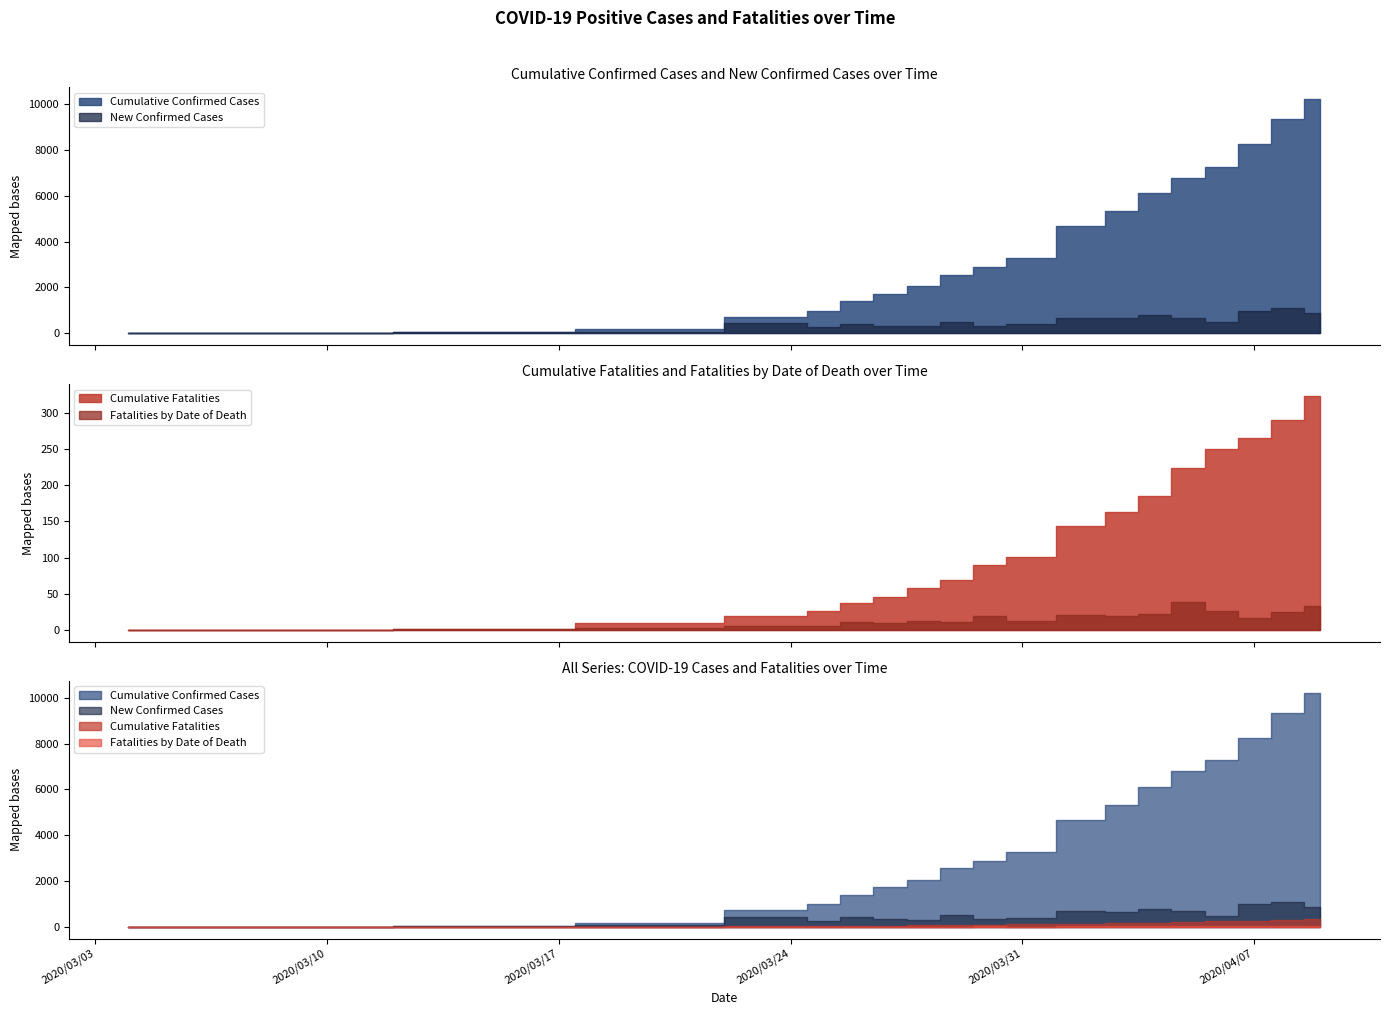

List the labels in order of Cumulative Confirmed Cases value, largest first.

2020/04/09, 2020/04/08, 2020/04/07, 2020/04/06, 2020/04/05, 2020/04/04, 2020/04/03, 2020/04/02, 2020/03/31, 2020/03/30, 2020/03/29, 2020/03/28, 2020/03/27, 2020/03/26, 2020/03/25, 2020/03/24, 2020/03/20, 2020/03/15, 2020/03/09, 2020/03/06, 2020/03/04